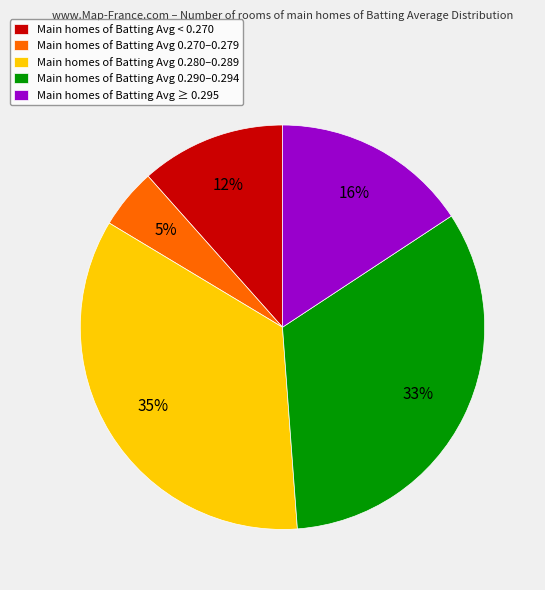

To the nearest percent, what is the combined percentage of Main homes of Batting Avg 0.290–0.294 and Main homes of Batting Avg < 0.270?

45%